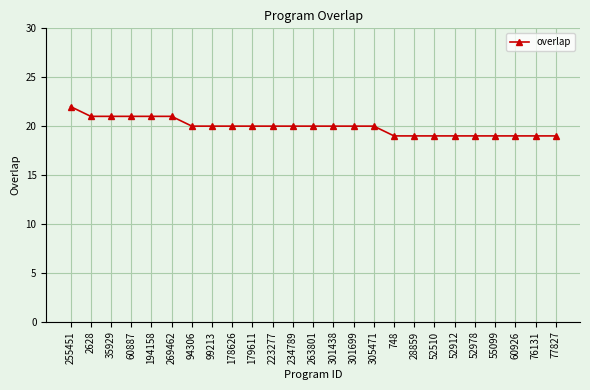

What is the label of the 21st point from the left?

52978